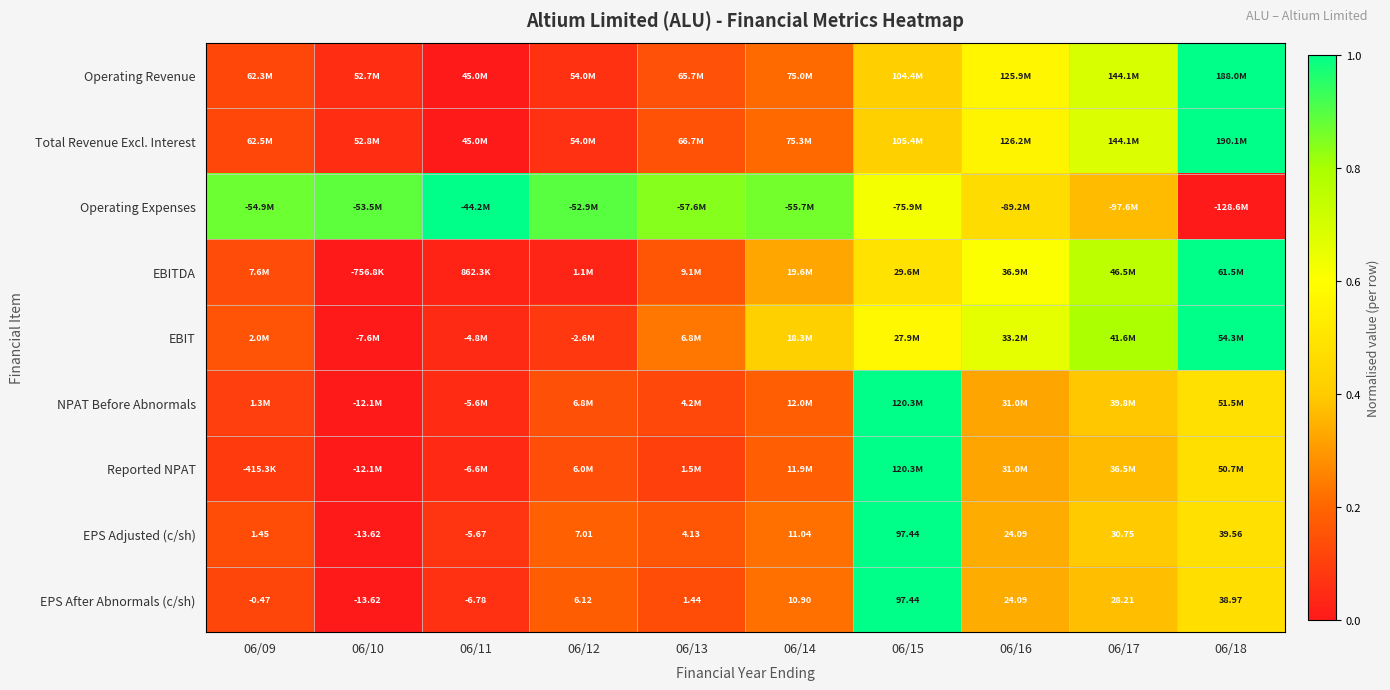

At which category is the sum across all series the highest?

06/15